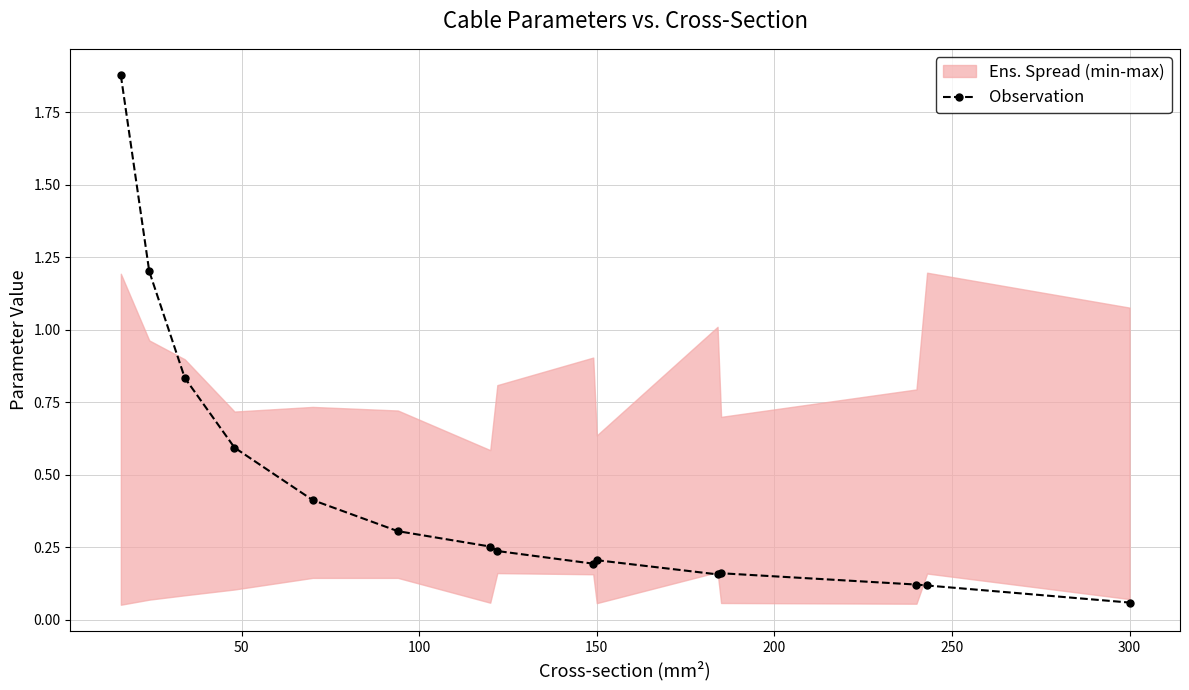

Where is Observation nearest to the value 0?

300